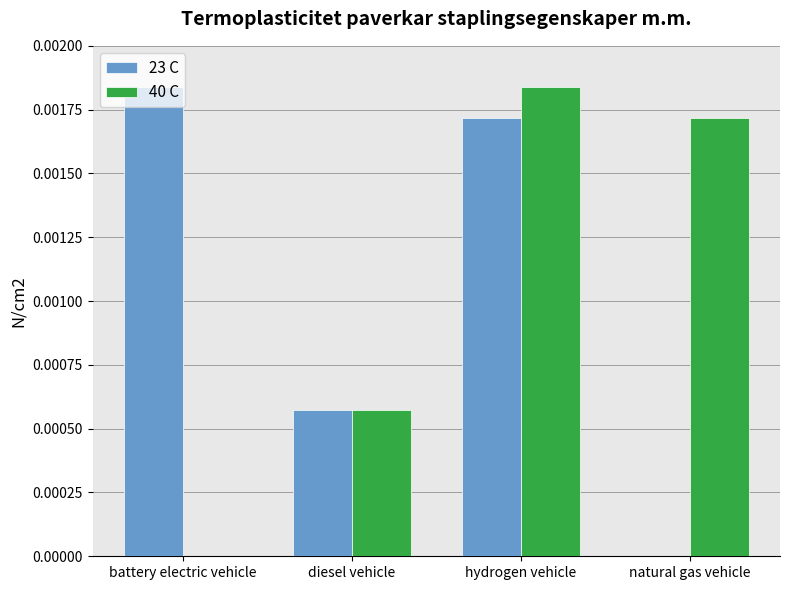

Are the bars grouped side by side (vs. stacked)?

Yes